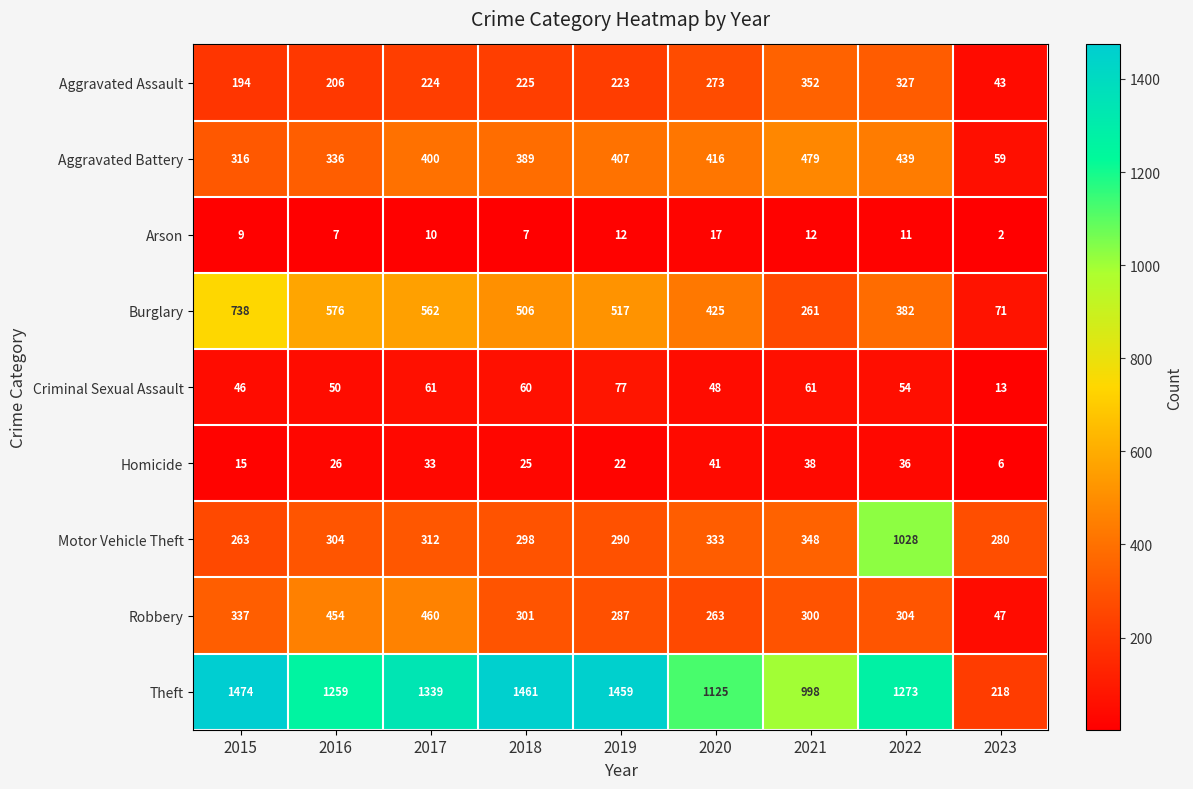

How many categories are shown in the chart?

9